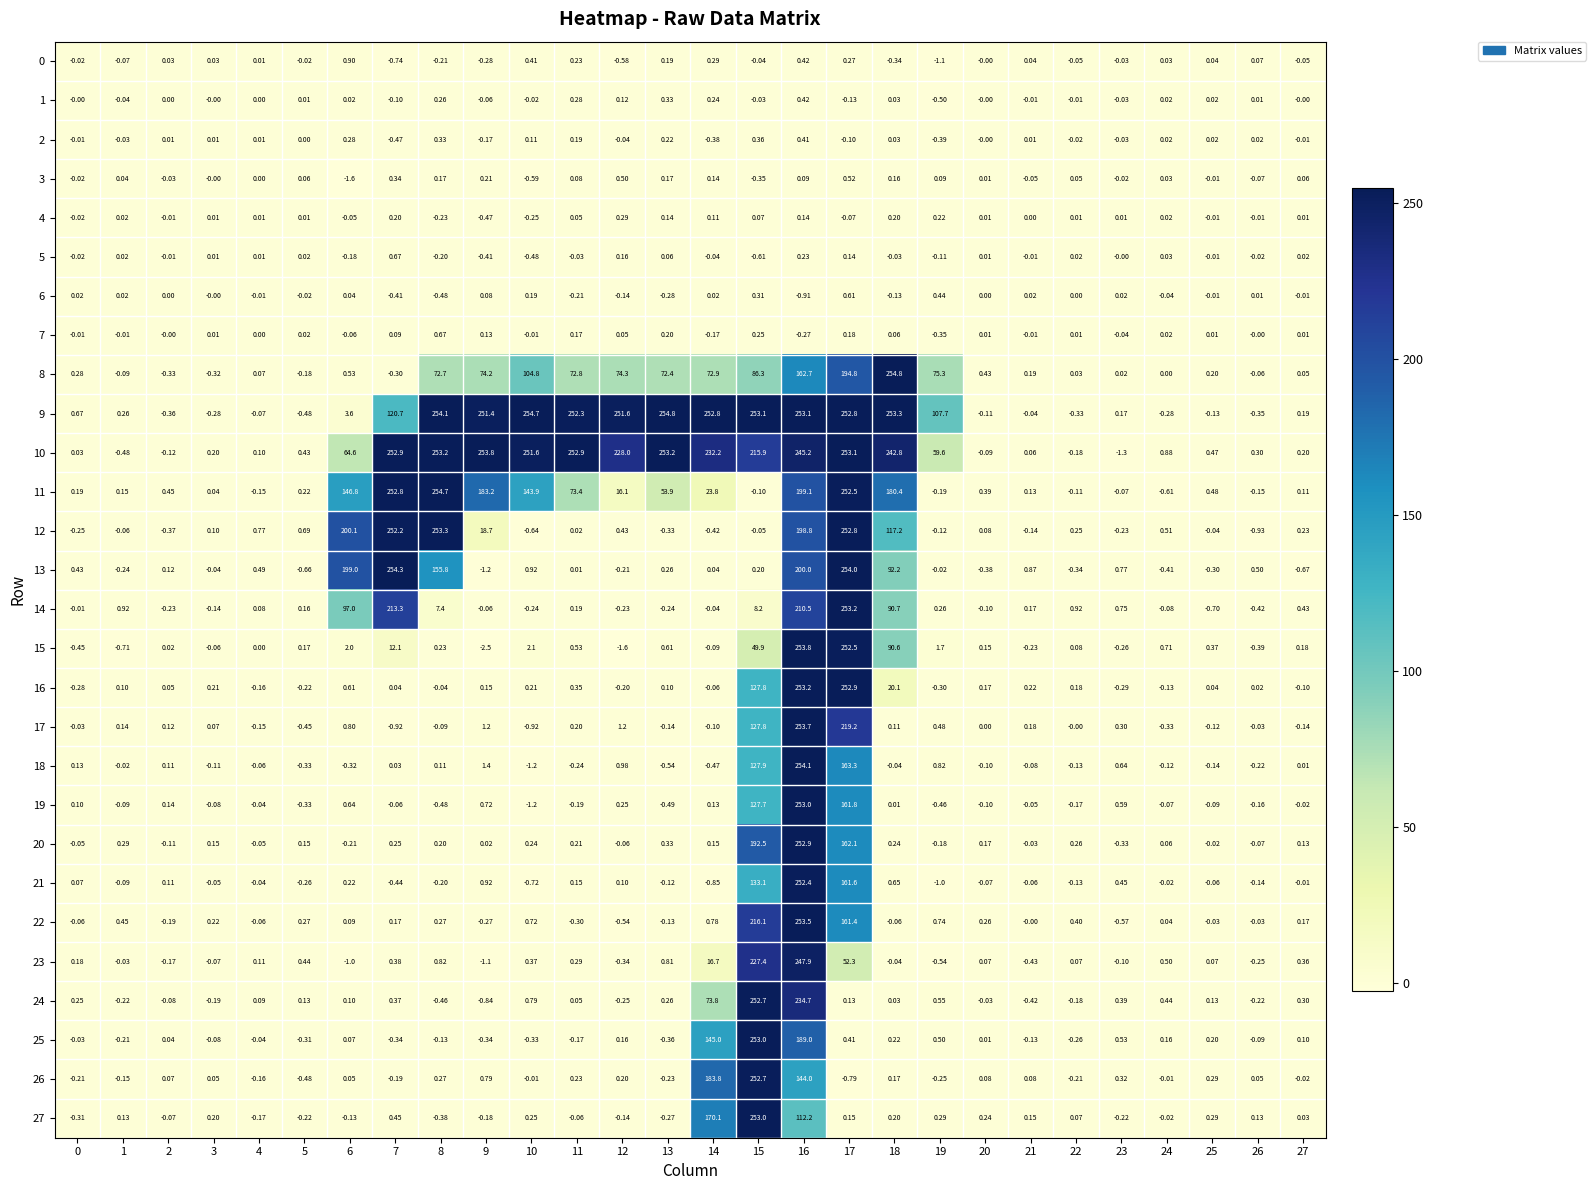

What is the difference between the highest and lowest values at 25?

1.2